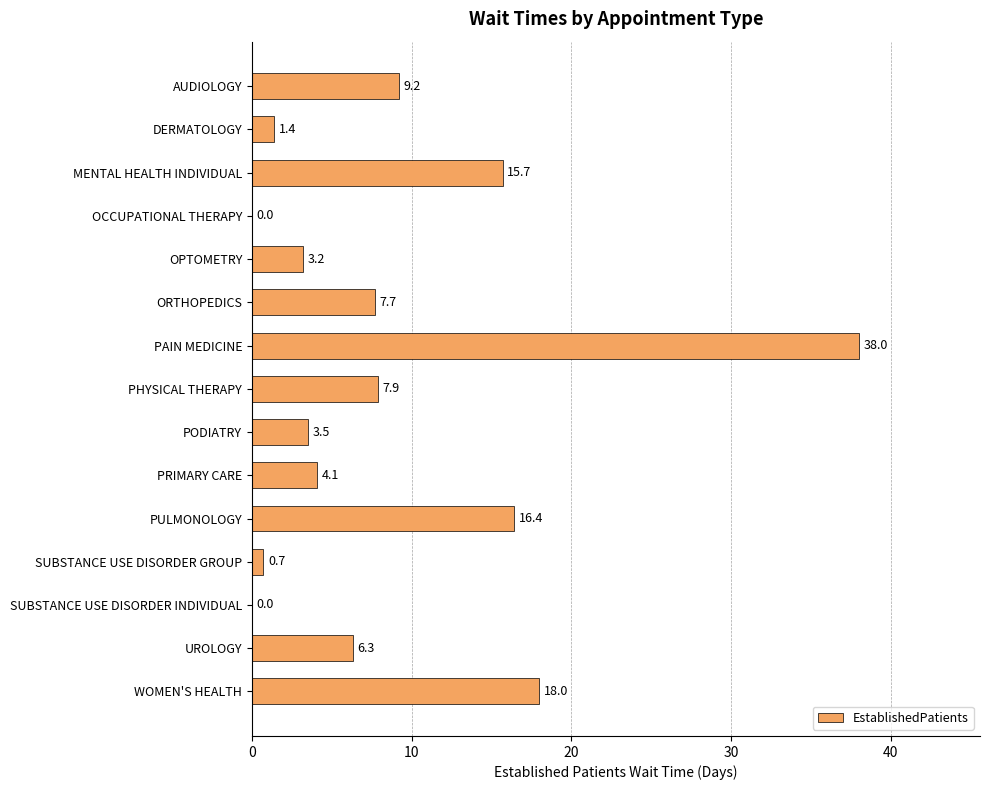

Reading top to bottom, list all the values displayed in this chart.

AUDIOLOGY=9.2	DERMATOLOGY=1.4	MENTAL HEALTH INDIVIDUAL=15.7	OCCUPATIONAL THERAPY=0.0	OPTOMETRY=3.2	ORTHOPEDICS=7.7	PAIN MEDICINE=38.0	PHYSICAL THERAPY=7.9	PODIATRY=3.5	PRIMARY CARE=4.1	PULMONOLOGY=16.4	SUBSTANCE USE DISORDER GROUP=0.7	SUBSTANCE USE DISORDER INDIVIDUAL=0.0	UROLOGY=6.3	WOMEN'S HEALTH=18.0